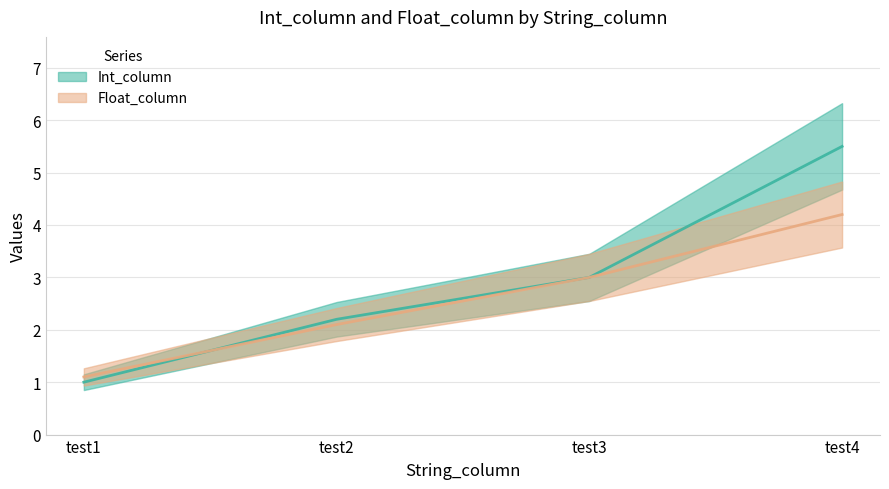

What are all the series names shown in the legend?

Int_column, Float_column